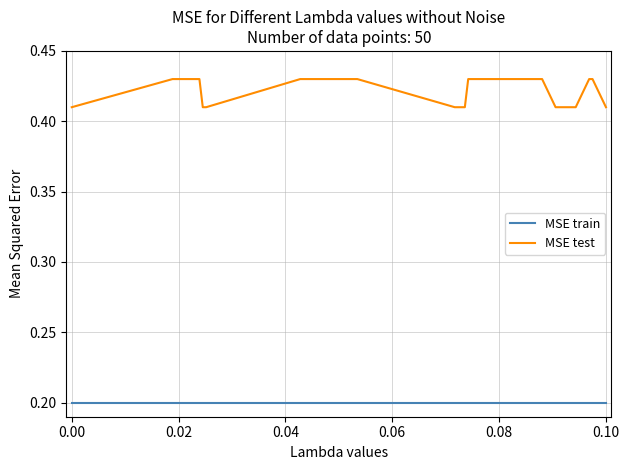

What is the average value of the MSE train series?

0.2